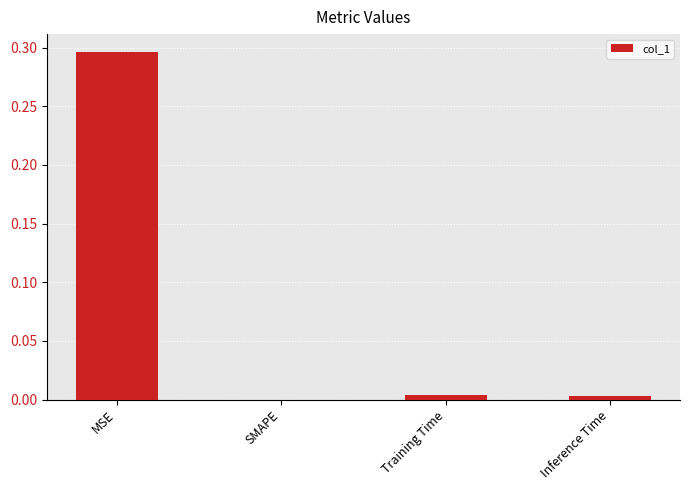

Which category has the highest value across all series?

MSE